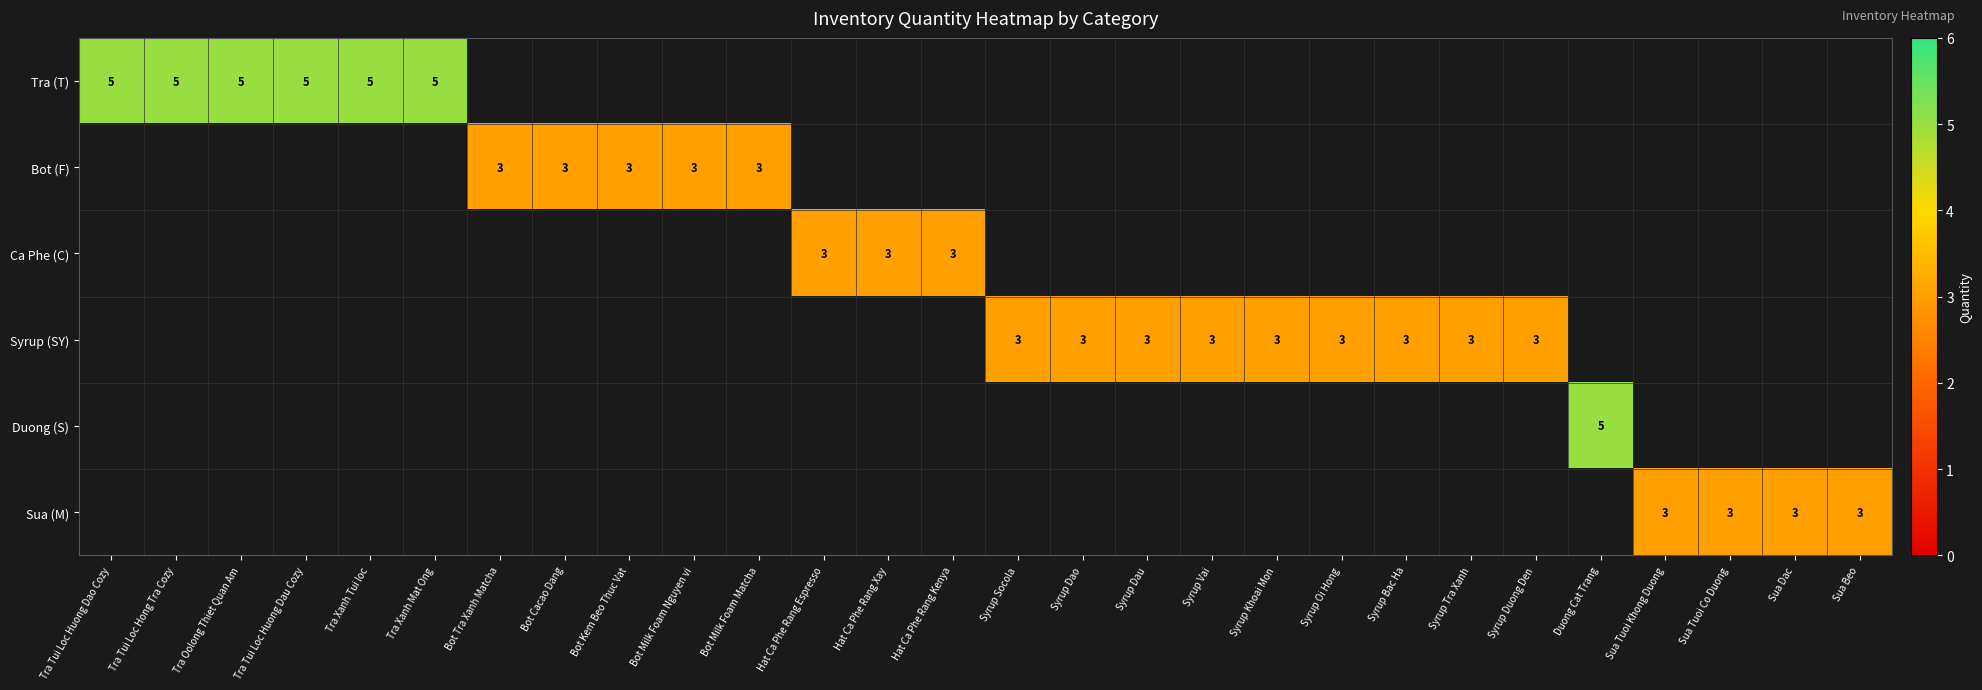

Is it true that Syrup (SY) equals 3 at Syrup Tra Xanh?

True